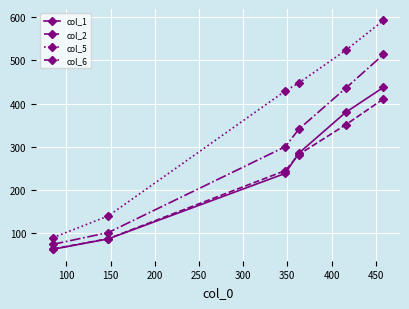

What is the value of the col_5 point at the 4th from the left?

447.8